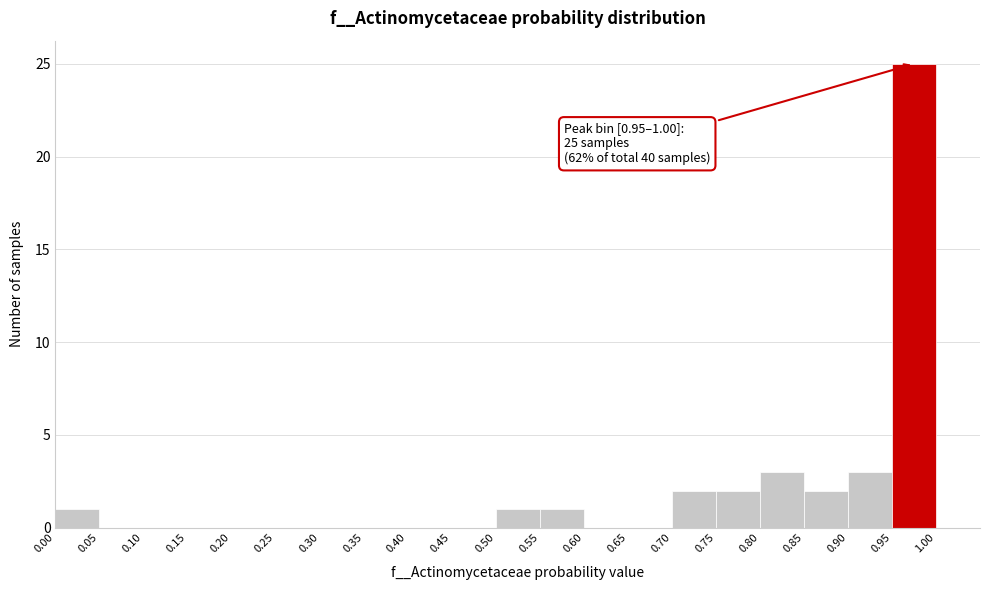

Over which range of the x-axis is the bar tallest?

0.95 to 1.00